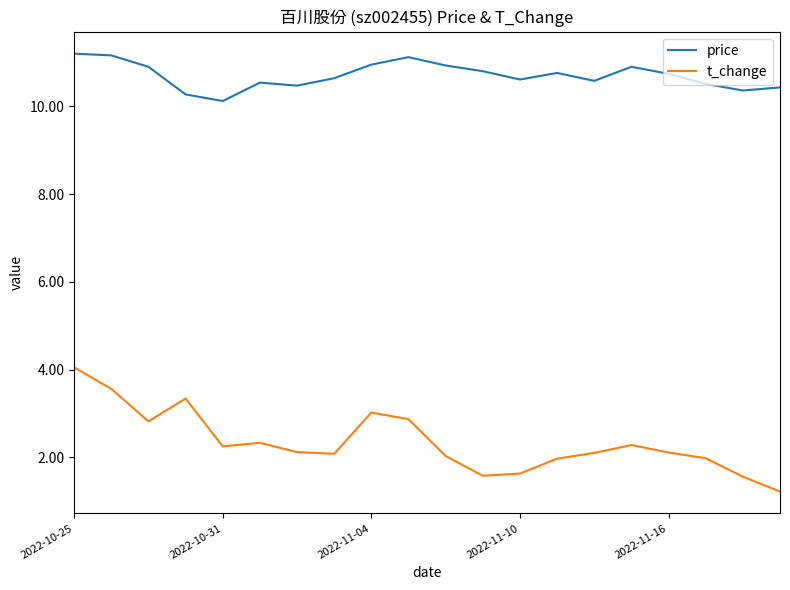

Which series has the widest spread of values?

t_change